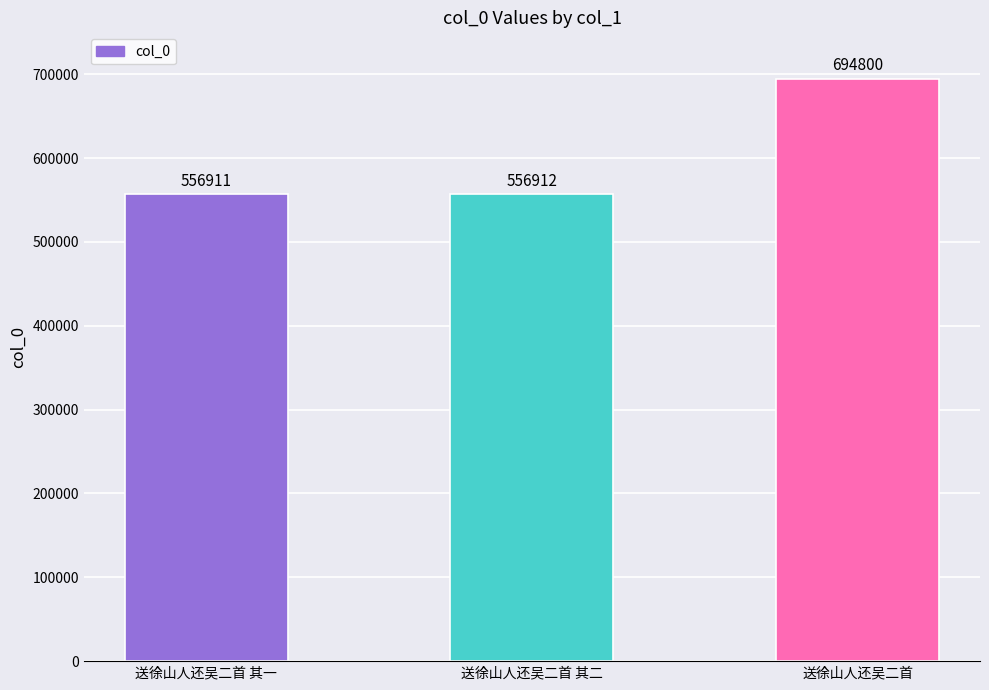

What position from the left is 送徐山人还吴二首 其二?

2